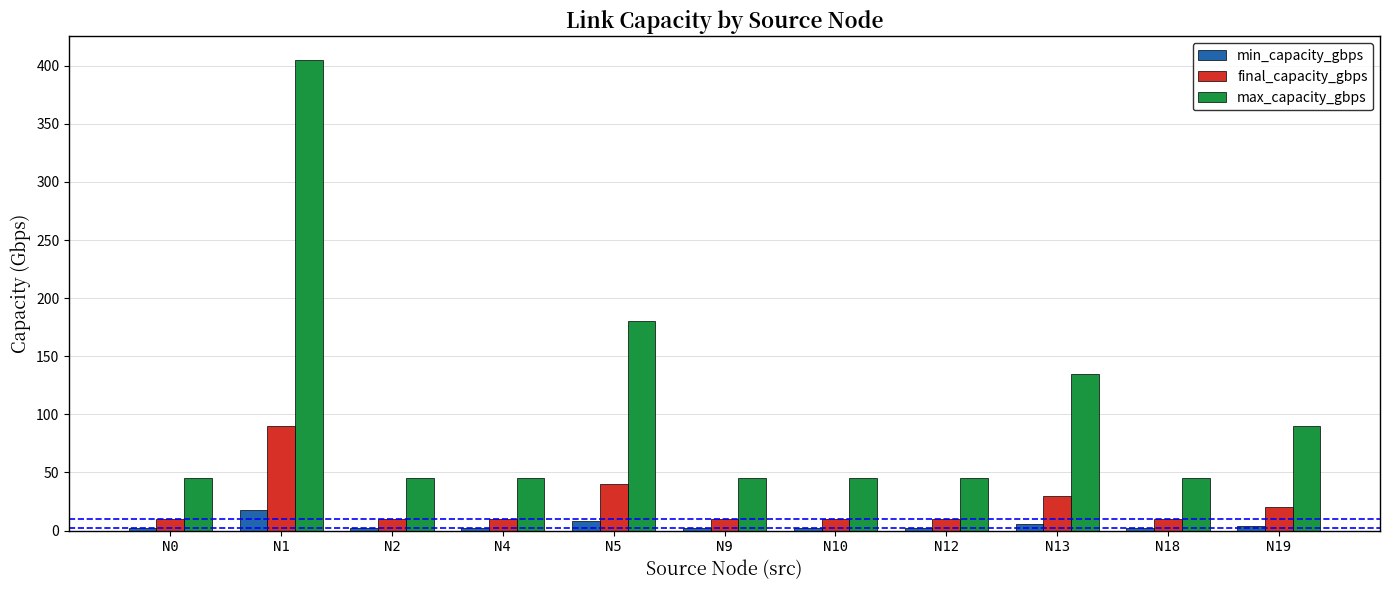

Is it true that max_capacity_gbps equals 180 at N5?

True